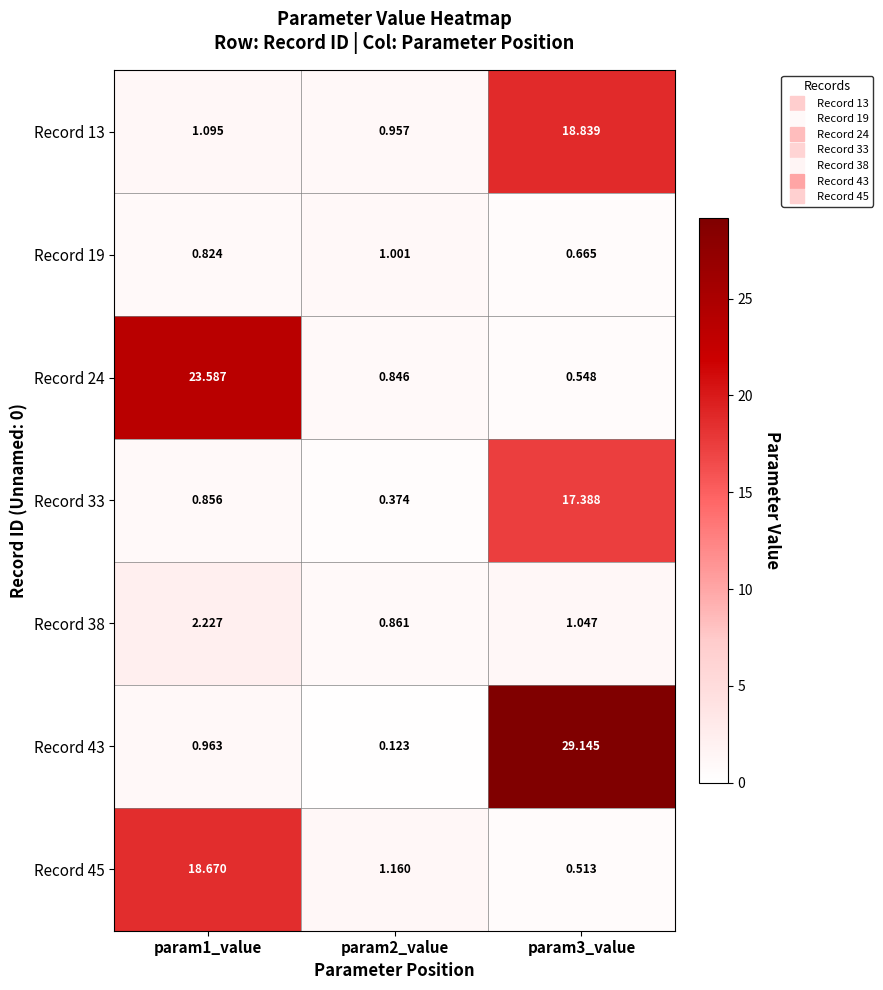

Is the value of Record 43 at param1_value greater than the value of Record 13 at param2_value?

Yes